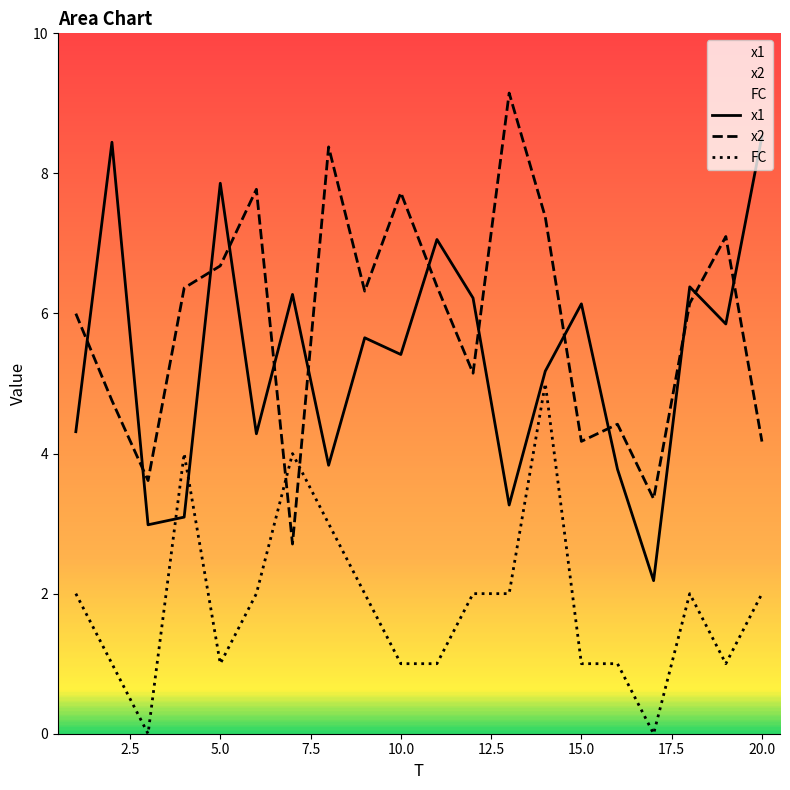

How many data points does each series have?

20